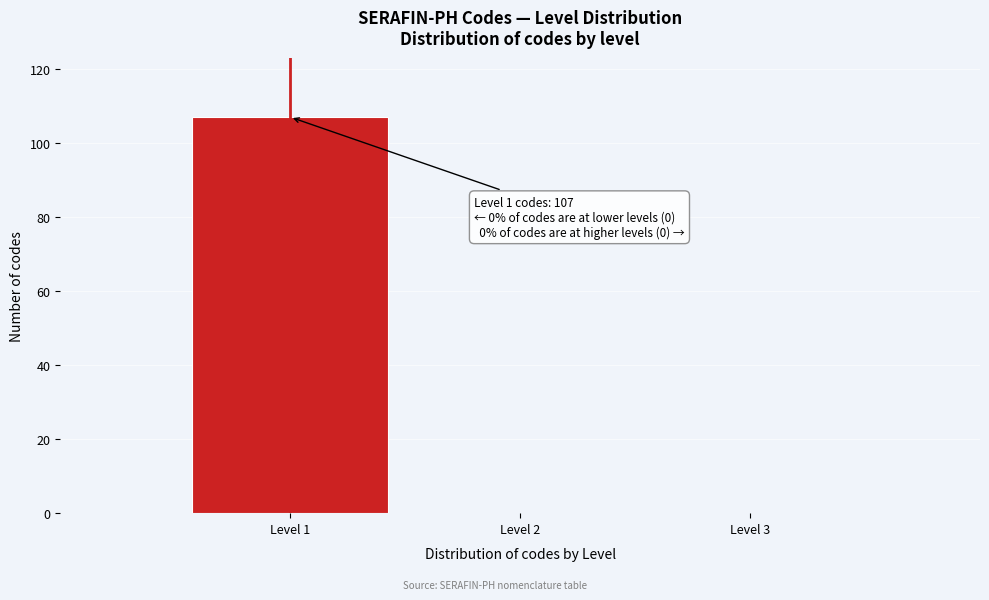

Which range on the x-axis has the tallest bar?

0.5 to 1.5